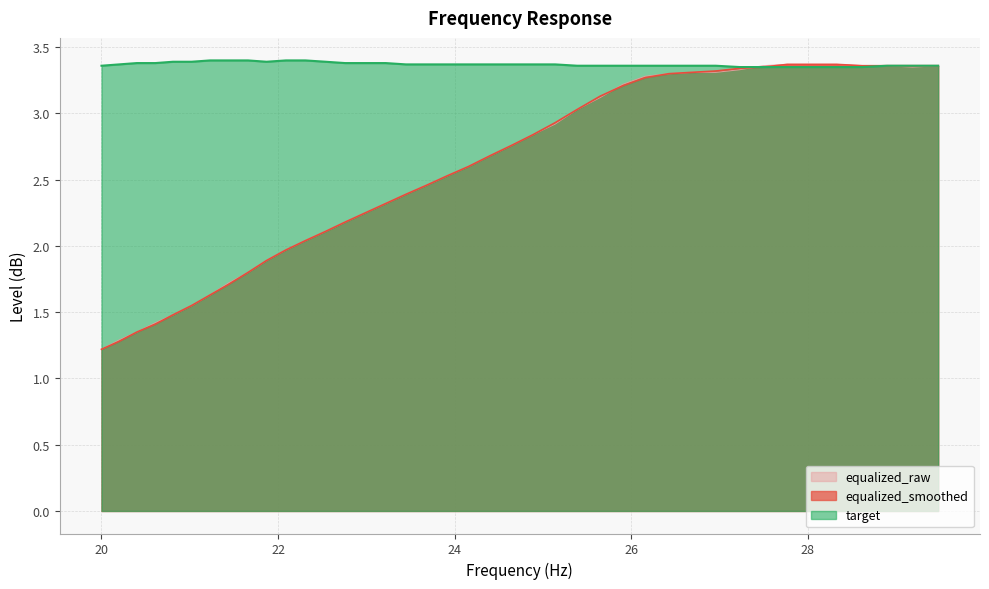

Does the chart have visible grid lines?

Yes